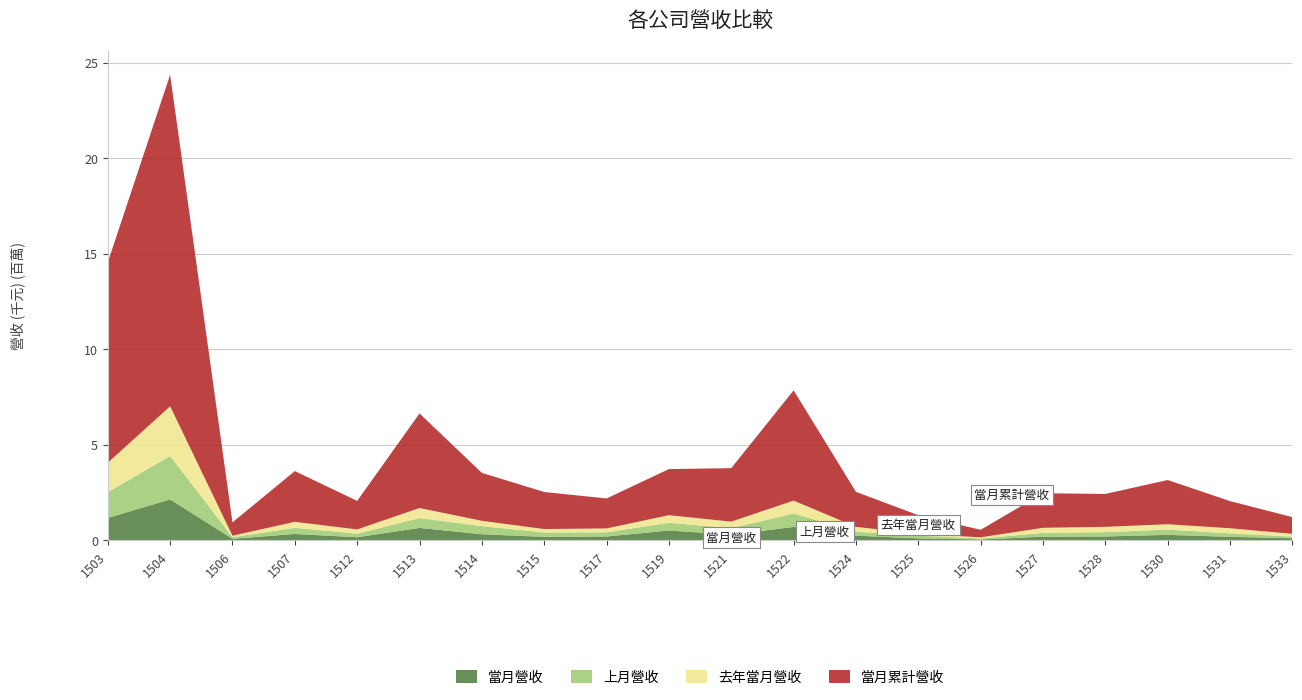

Reading left to right, list all the values displayed in this chart.

當月營收: 1180819	2146195	89376	339249	169251	657093	326354	189731	209309	520857	305162	707908	252435	110144	51099	197927	209481	294018	190385	115429
上月營收: 1341297	2280451	81643	319525	183829	513417	423328	227649	216479	404415	333080	703075	201355	142745	50698	199121	224248	274717	182533	87896
去年當月營收: 1543464	2596117	76182	316335	224404	526653	279605	179801	205068	396364	347183	674912	256521	95848	61970	265122	279457	280127	266511	143524
當月累計營收: 10488304	17349072	701203	2655067	1494056	4950391	2507999	1939370	1568755	2413618	2799350	5769711	1833408	974262	394838	1808585	1722701	2314938	1420193	874542